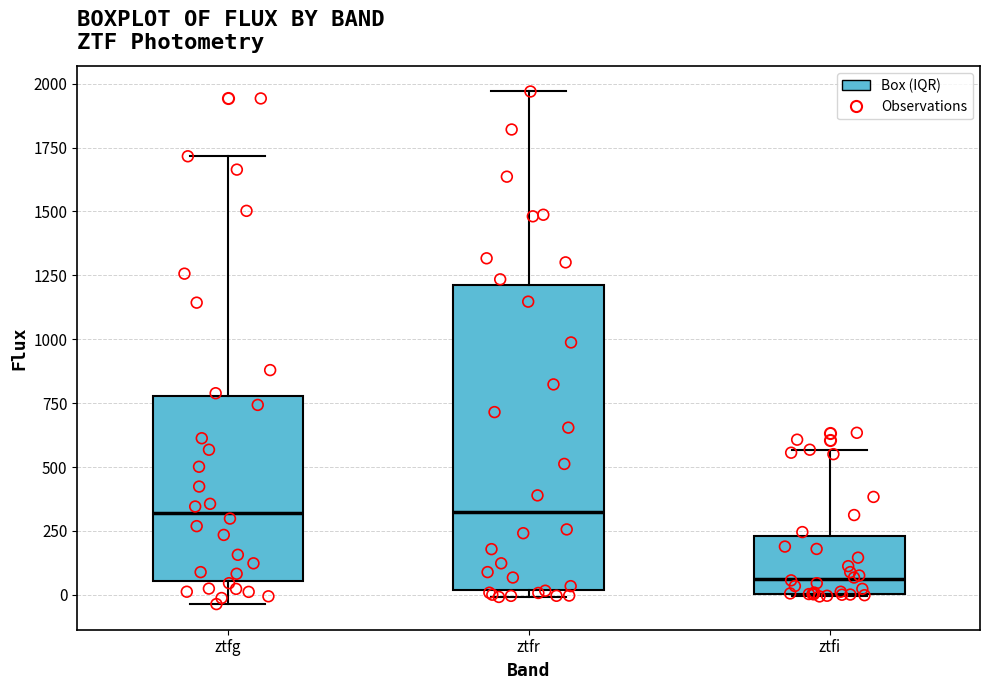

Reading left to right, transcribe this box plot: for each box, give where its median line is, the range the box spans, and where its two whiskers end, as read against the y-axis. The values are not printed on the chart, so give them approximately, as read against the axis.

ztfg: median 300, box 50 to 800, whiskers -50 to 1700
ztfr: median 300, box 0 to 1200, whiskers 0 (just below the box's lower edge) to 1950
ztfi: median 50, box 0 to 250, whiskers 0 to 550